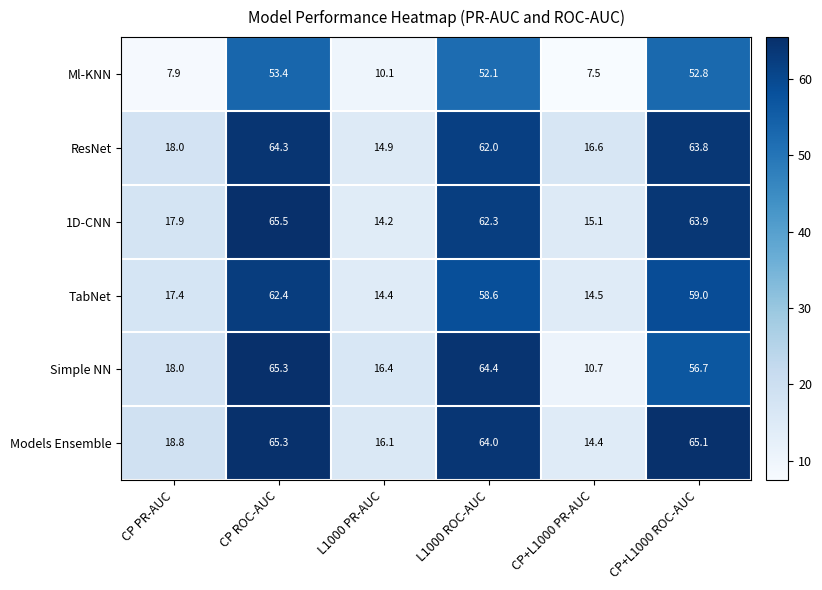

Read the Ml-KNN value at CP+L1000 PR-AUC.

7.5